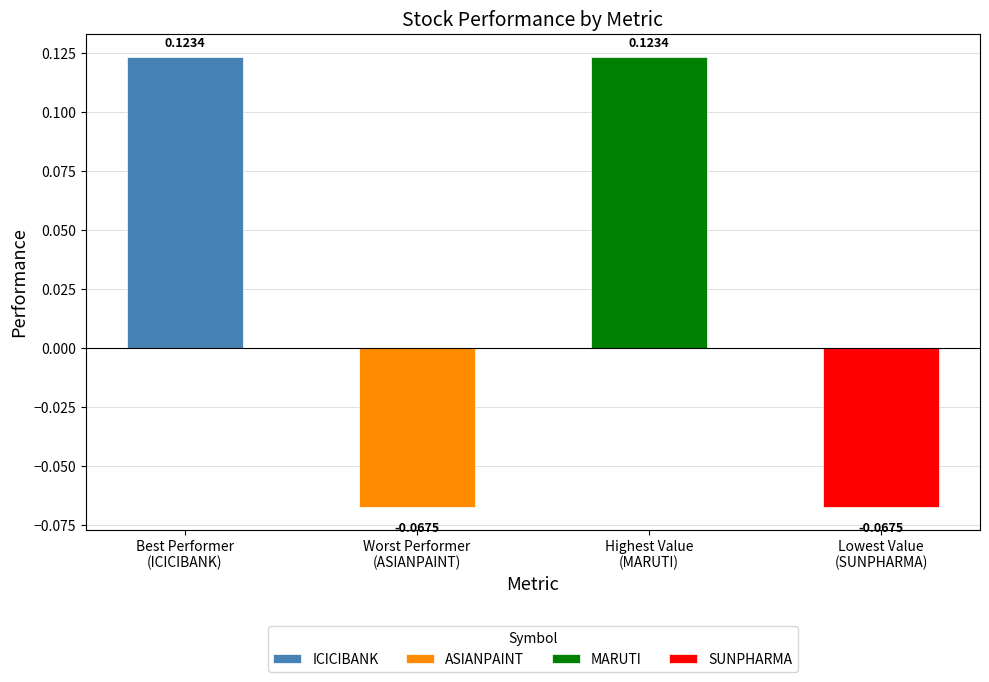

Does the chart contain any negative values?

Yes